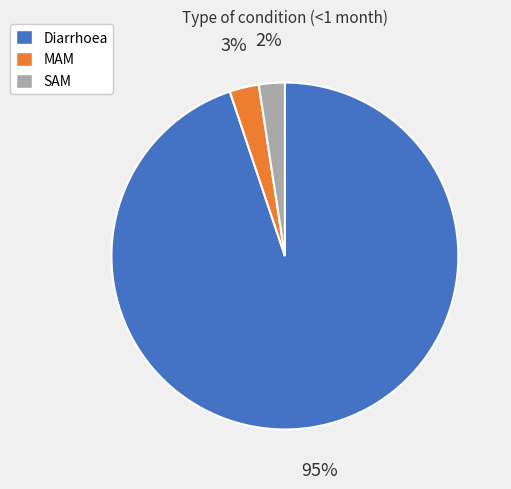

Between Diarrhoea and SAM, which is larger?

Diarrhoea